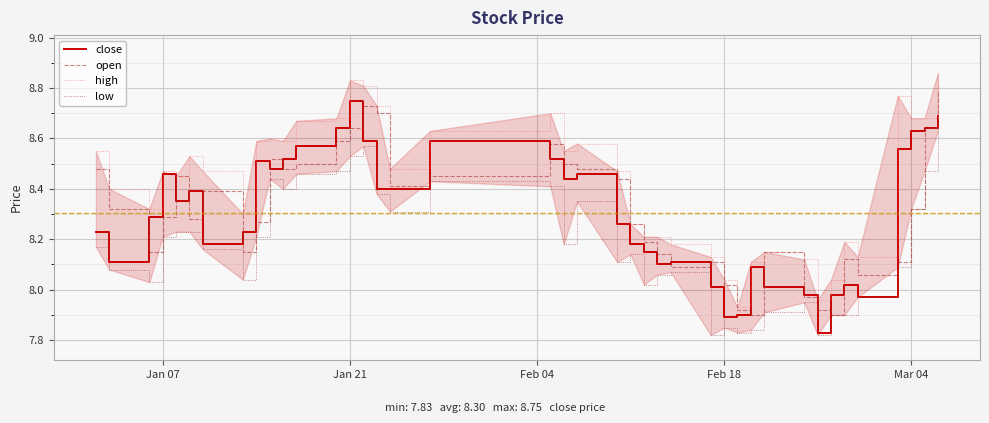

How many data points in close are above 8?

34